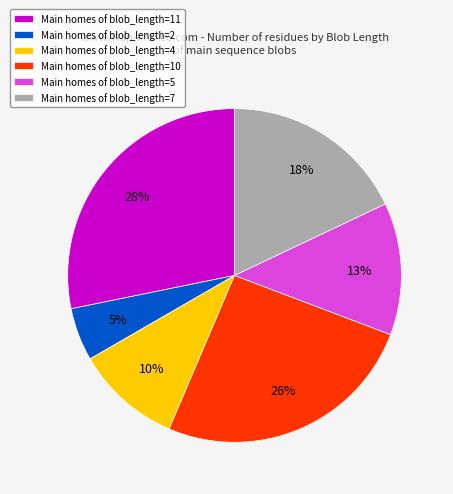

How many segments does this pie chart have?

6